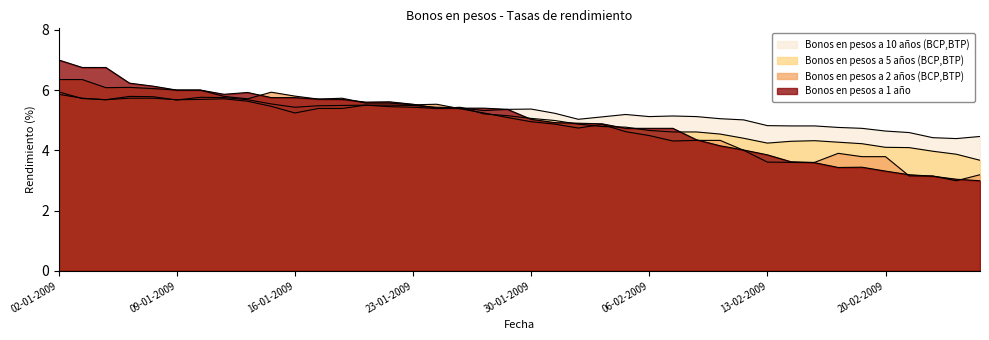

Rank the series at 12-01-2009 from lowest to highest value.

Bonos en pesos a 5 años (BCP,BTP), Bonos en pesos a 10 años (BCP,BTP), Bonos en pesos a 1 año, Bonos en pesos a 2 años (BCP,BTP)